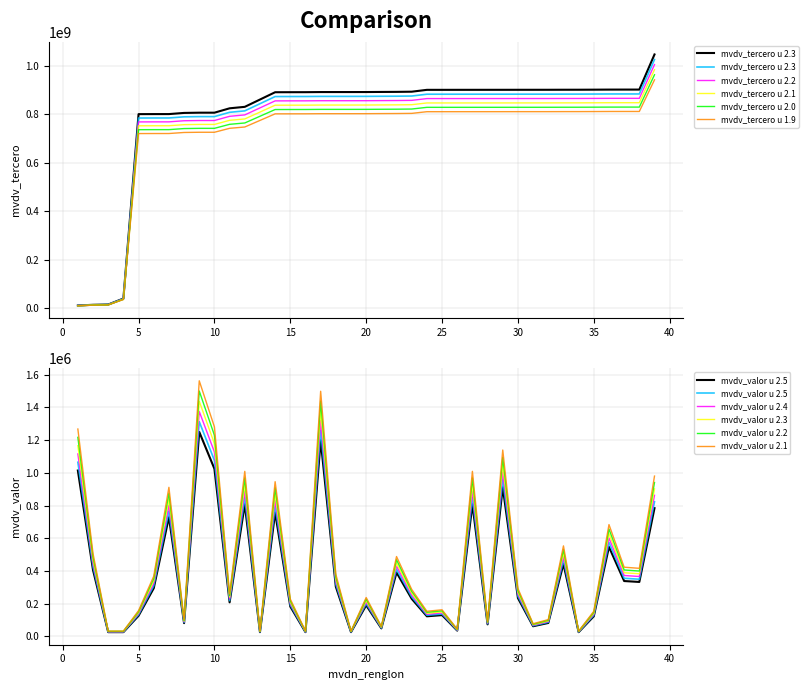

What is the value of the mvdv_tercero point at the 1st from the left?

12192924.0